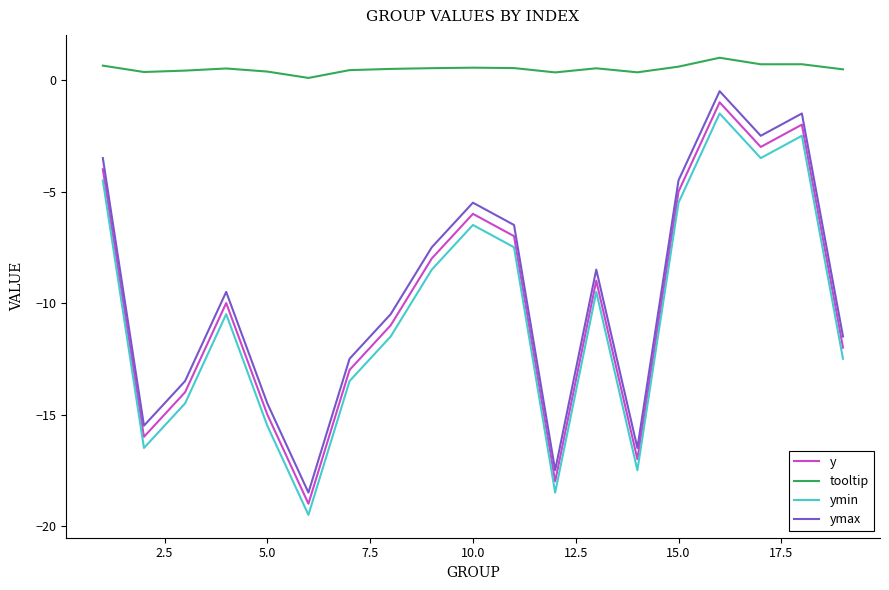

What is the difference between the maximum and minimum values in the y series?

18.0